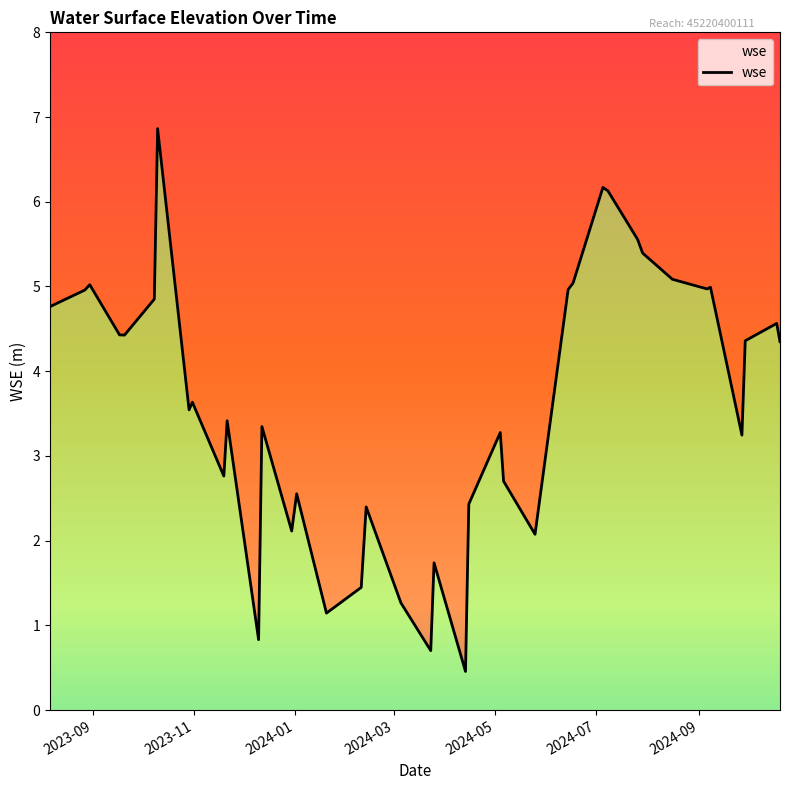

Reading left to right, list all the values displayed in this chart.

4.8	4.8	5.0	5.0	4.4	4.4	4.9	6.9	3.5	3.6	2.8	3.4	0.8	3.3	2.1	2.6	1.1	1.4	2.4	1.3	0.7	1.7	0.5	2.4	3.3	2.7	2.1	5.0	5.0	6.2	6.1	5.6	5.4	5.1	5.0	5.0	3.2	4.4	4.6	4.3